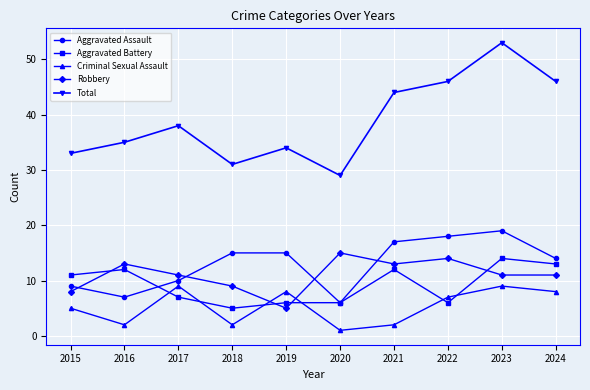

What is the total value across all series at 2018?

62